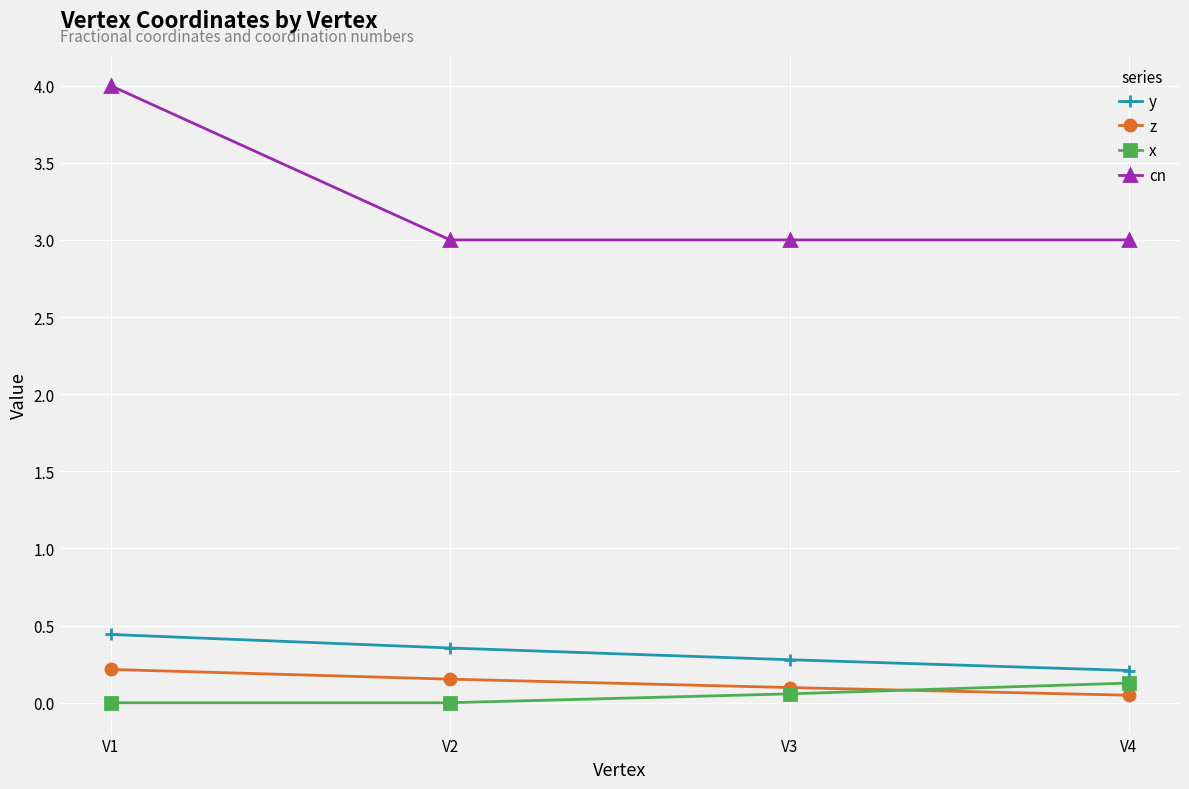

What is the value of the cn point at the 2nd from the left?

3.0